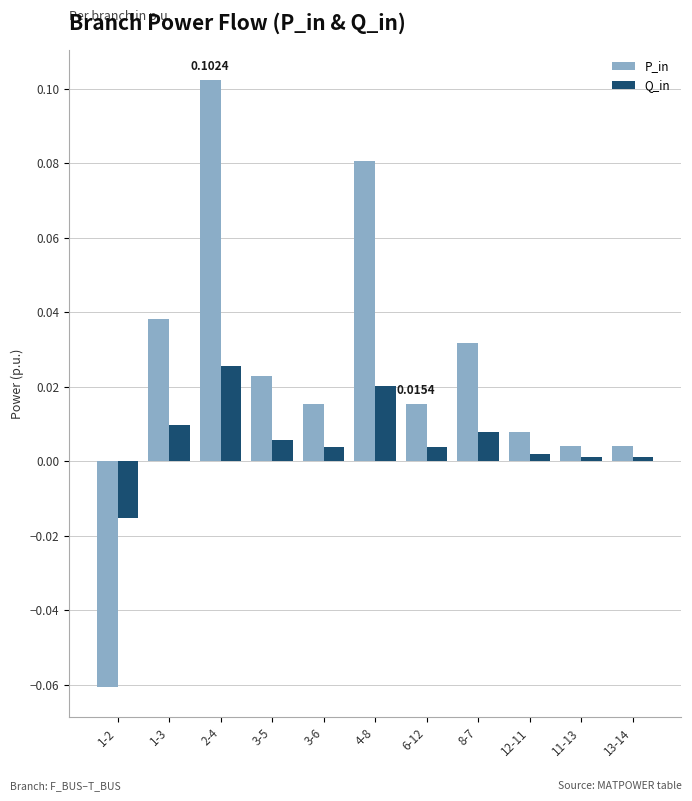

What is the sum of all P_in values?

0.3